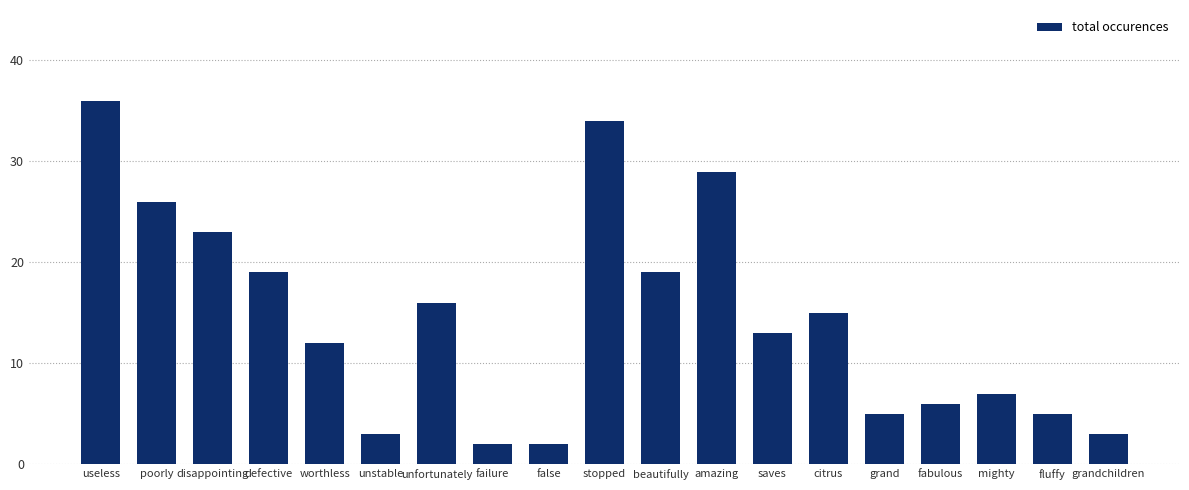

What is the change in value from false to citrus?

+13